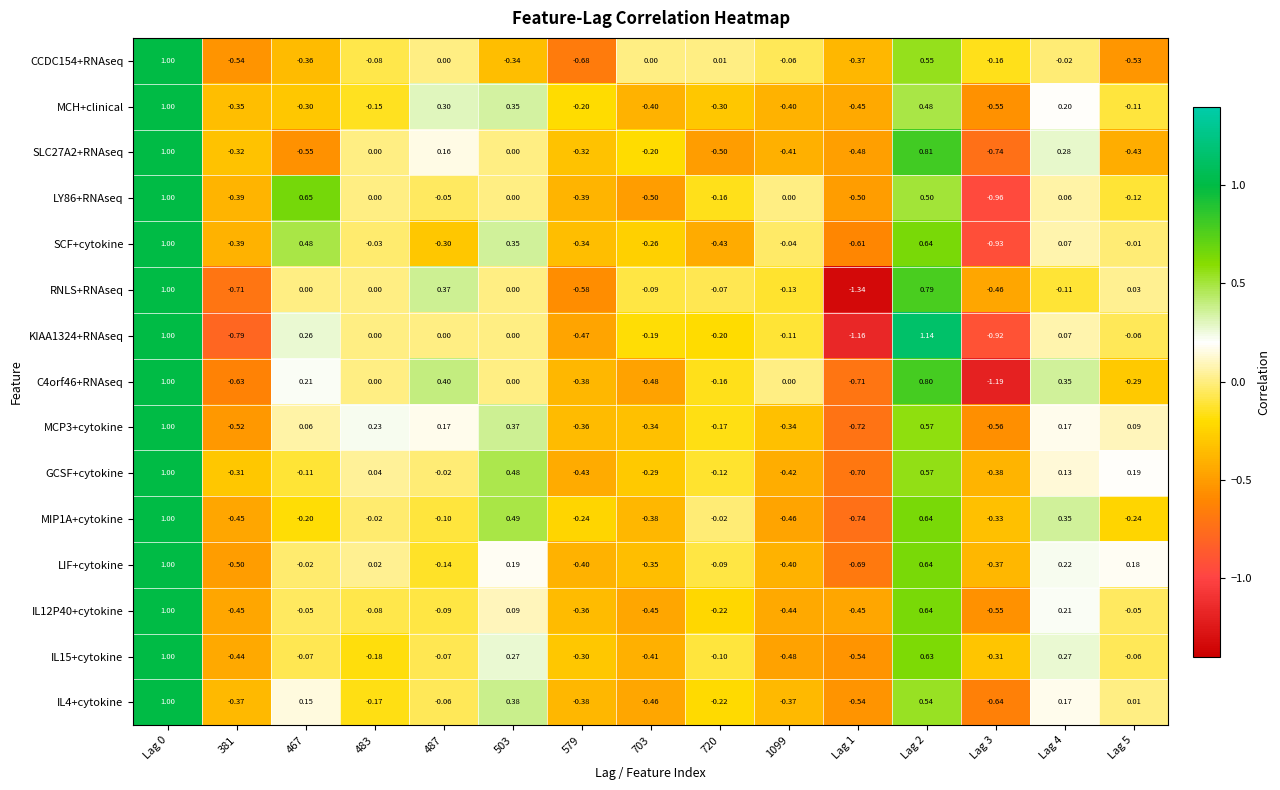

At how many categories does at least one series exceed -1?

15